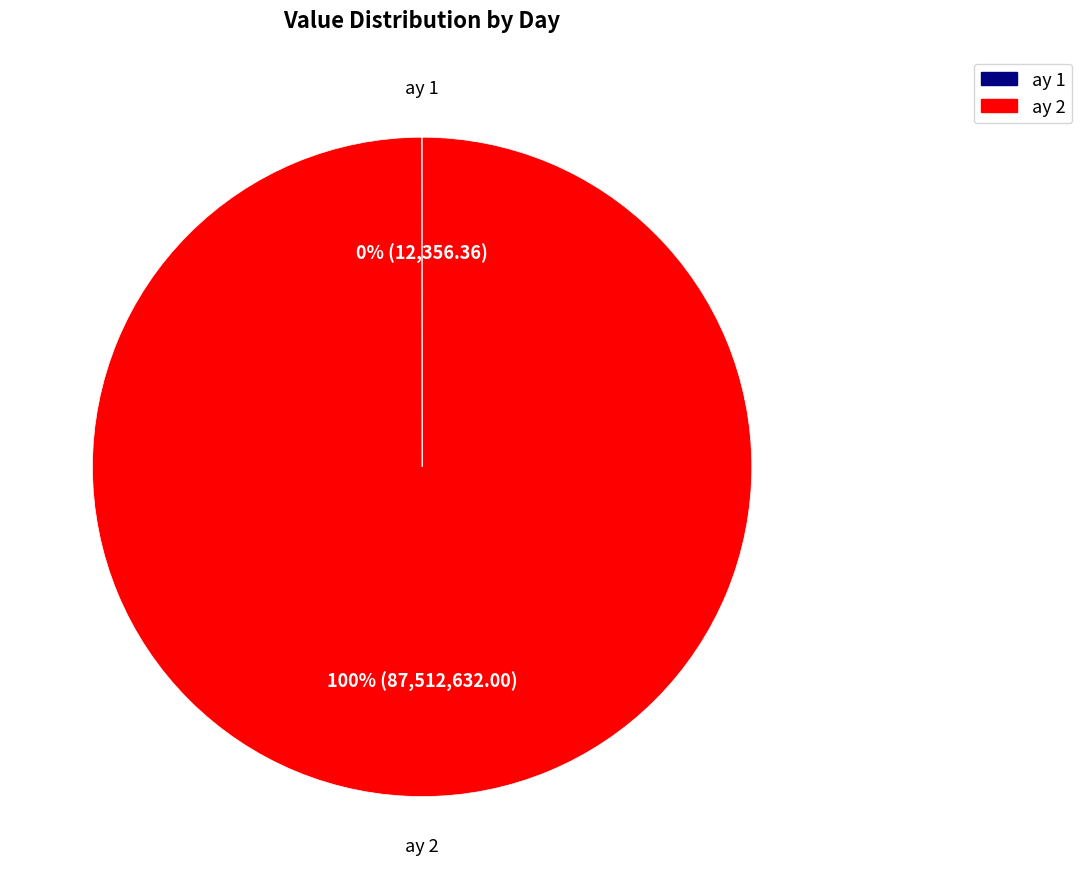

Is ay 2 the majority of the pie?

Yes